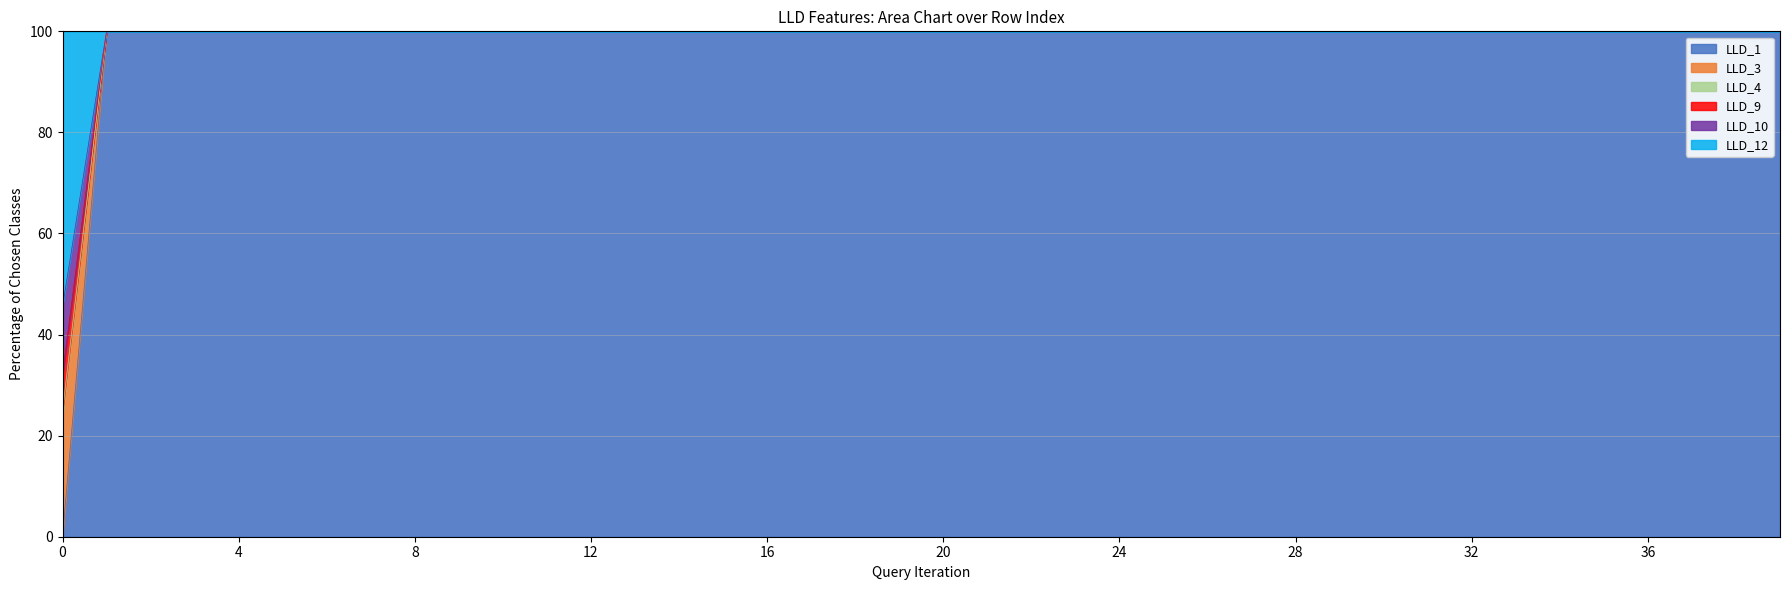

What is the maximum value for LLD_1?

100.0